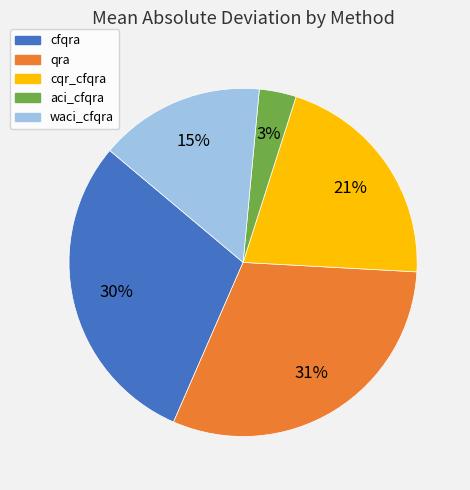

Which has a higher value, cqr_cfqra or aci_cfqra?

cqr_cfqra